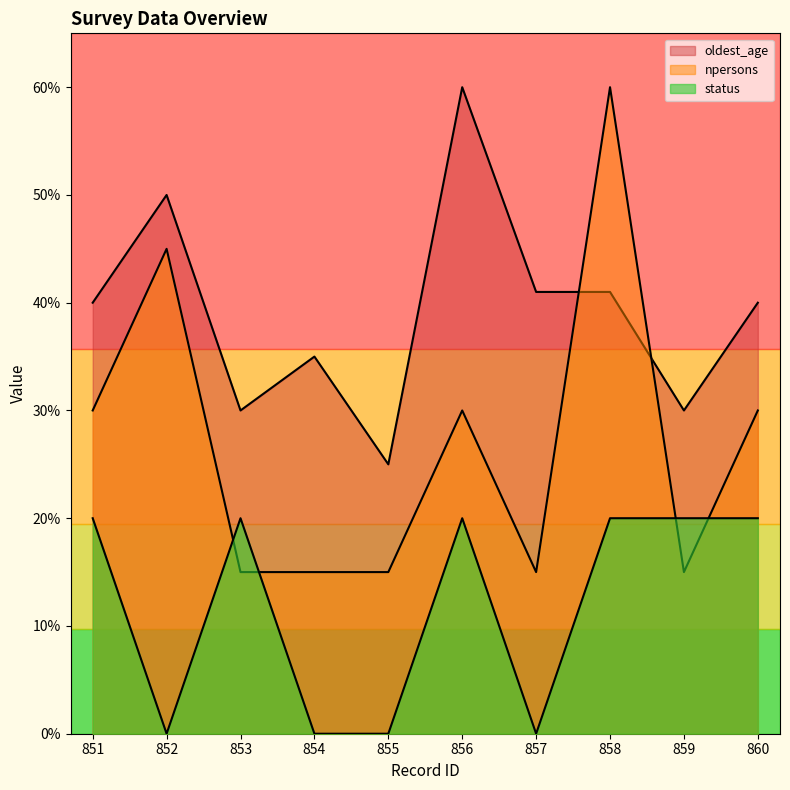

What is the difference between the highest and lowest values at 852?

50